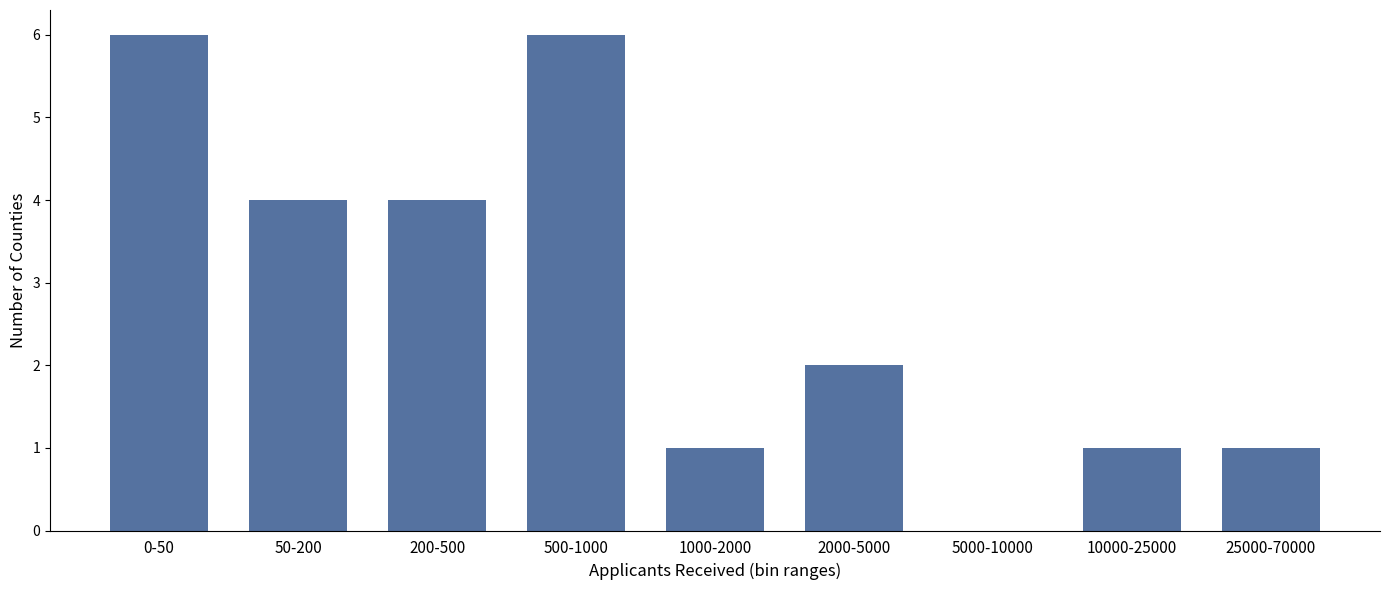

Reading right to left, list all the values displayed in this chart.

25000-70000=1	10000-25000=1	5000-10000=0	2000-5000=2	1000-2000=1	500-1000=6	200-500=4	50-200=4	0-50=6